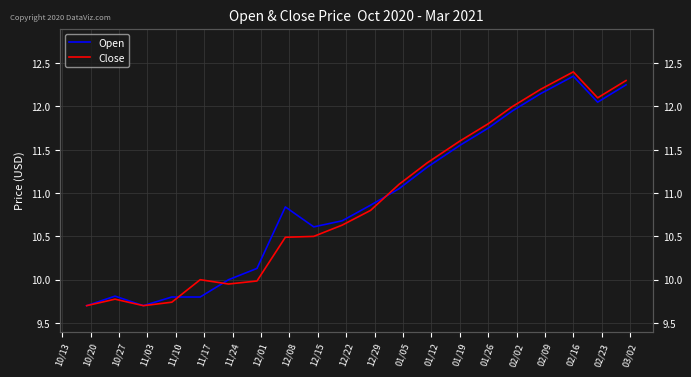

Is the value of Close at 12/29 greater than the value of Open at 02/23?

No